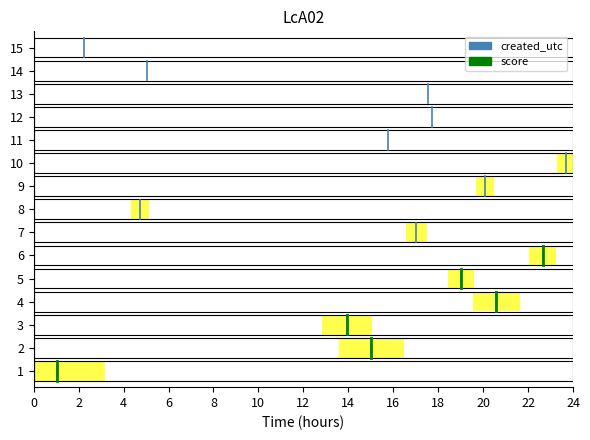

Is the value of created_utc at 2 greater than the value of score at 2?

No